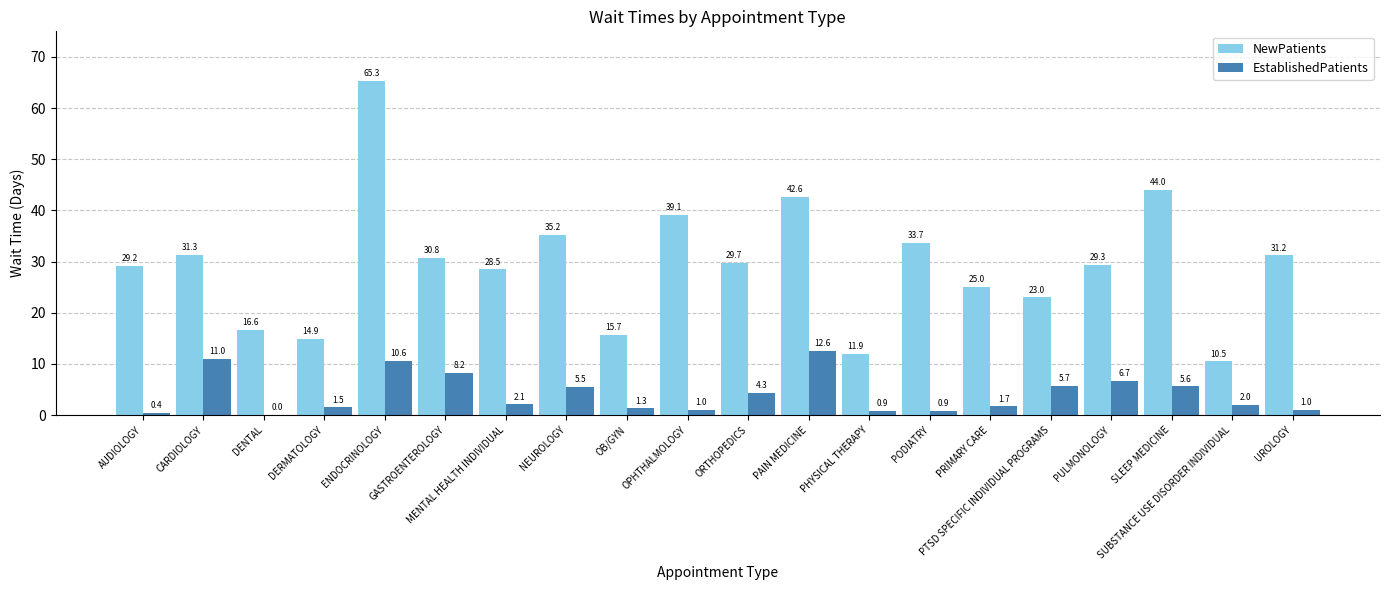

At which category is the sum across all series the highest?

ENDOCRINOLOGY